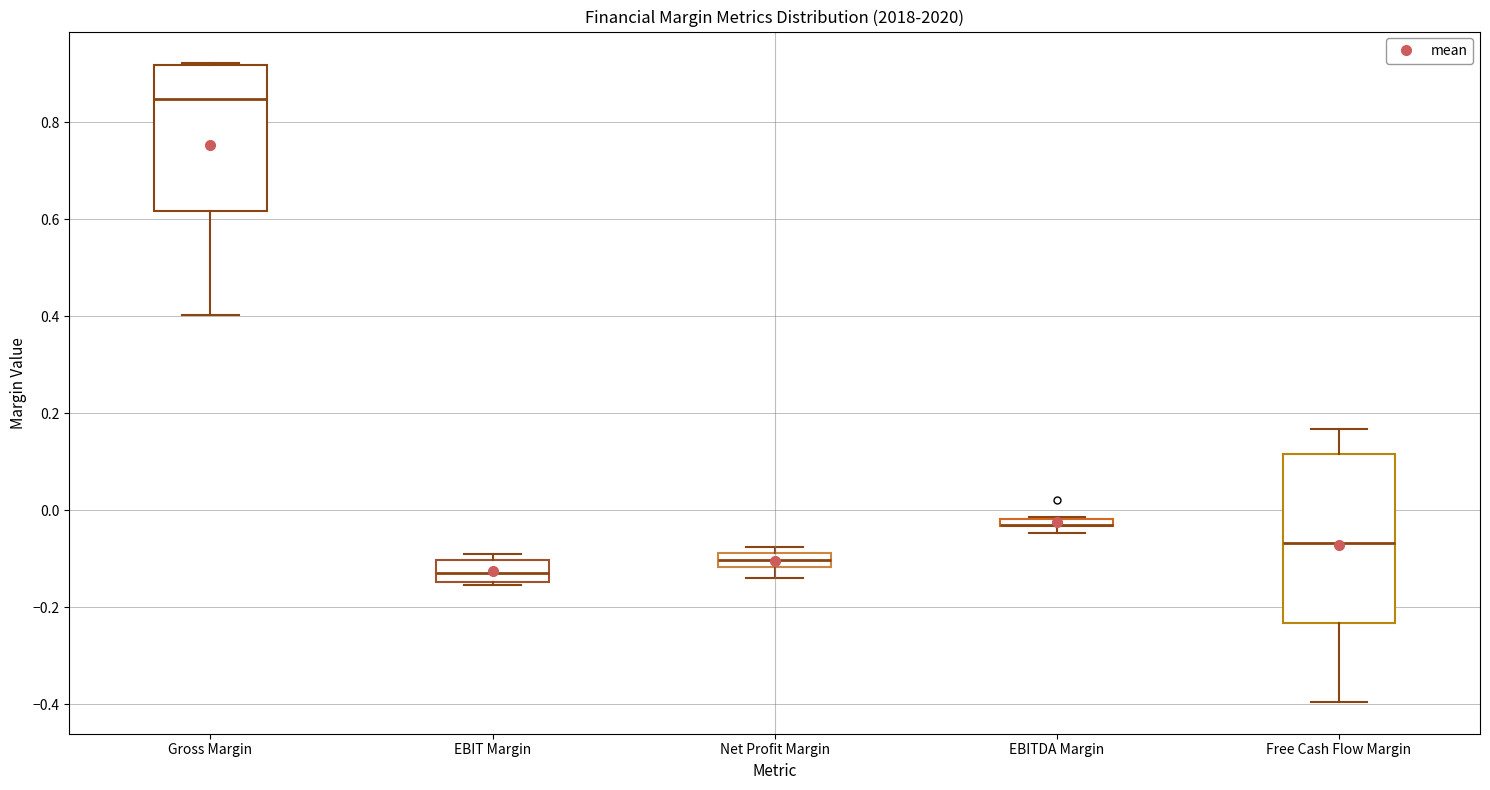

Where is the lower edge of the box for Gross Margin on the y-axis? The values are not printed on the chart, so give them approximately, as read against the axis.

0.62